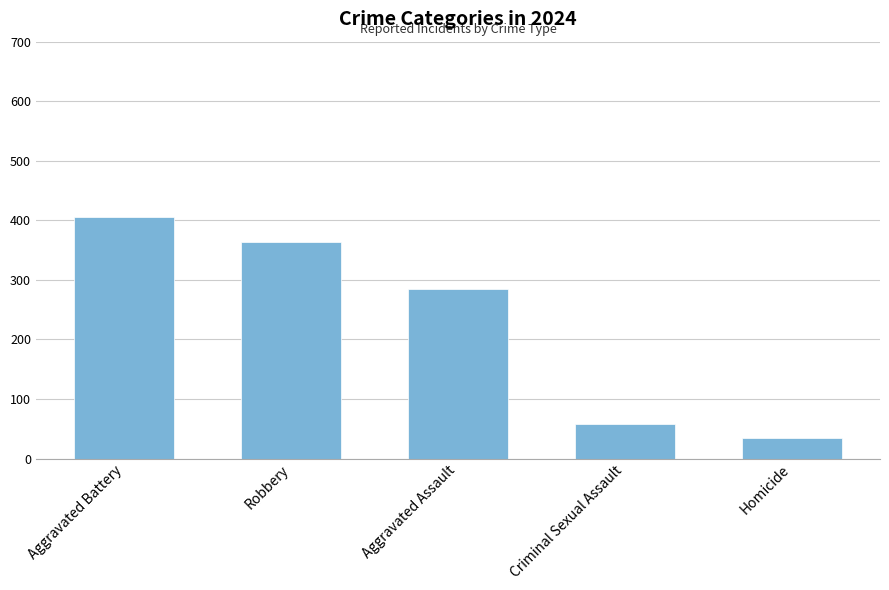

What is the sum of the values at Criminal Sexual Assault and Aggravated Assault?

343